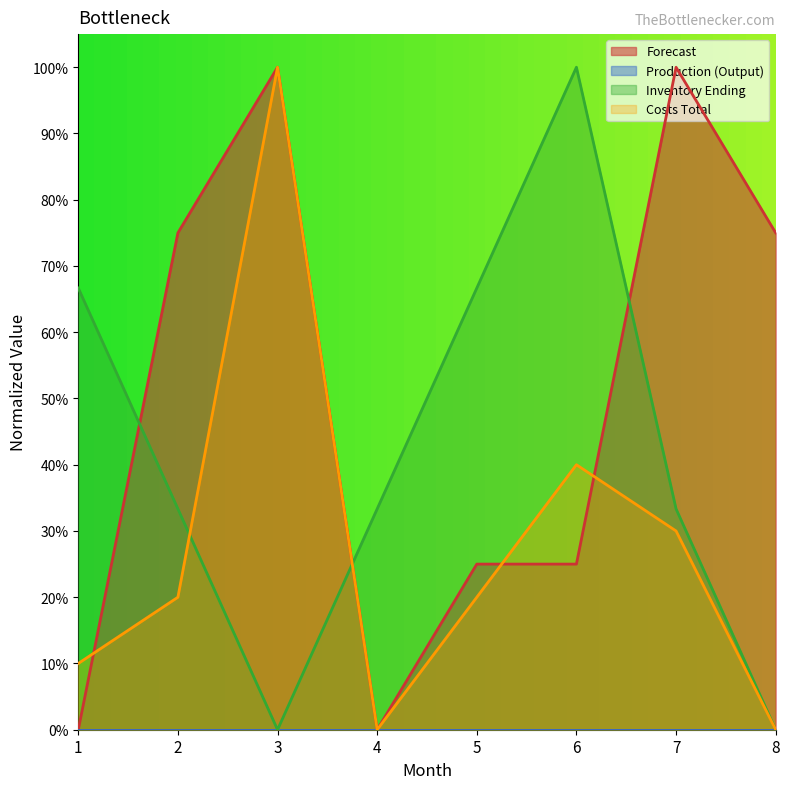

At which category is the sum across all series the highest?

3